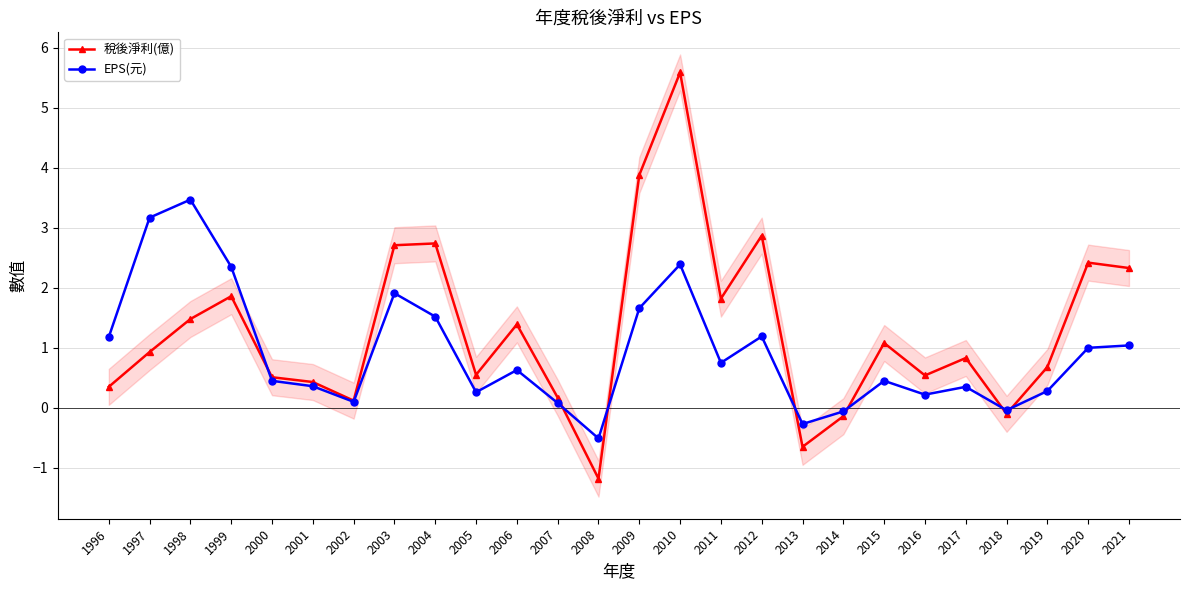

The value of EPS(元) at 2000 is 0.5. True or false?

True